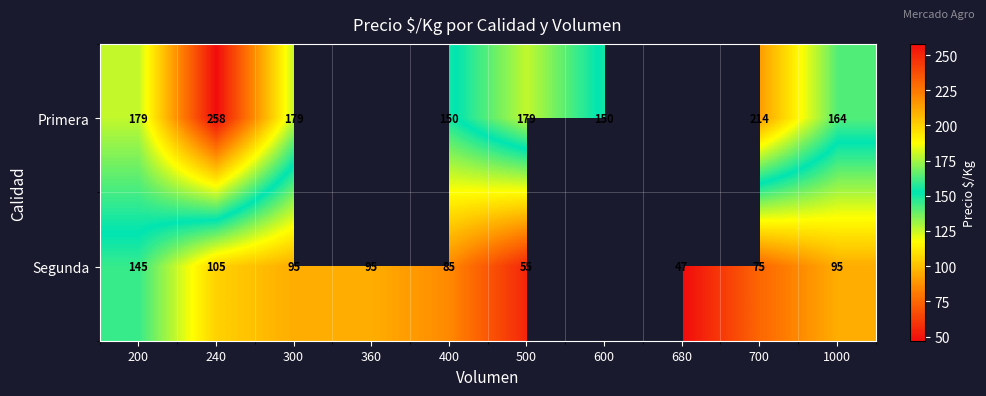

Between 500 and 700, which series saw the biggest shift?

Primera